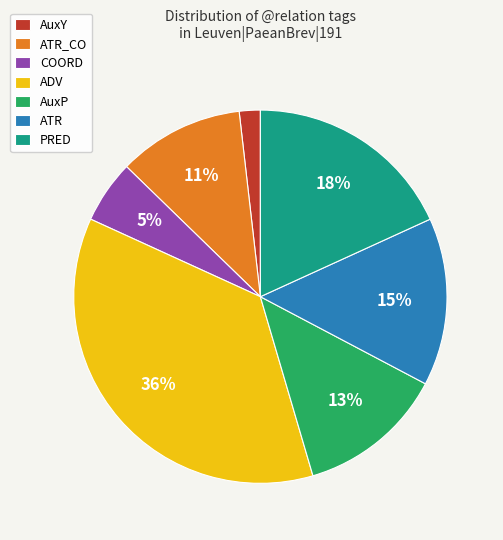

Combined, do COORD and ADV account for over 50%?

No